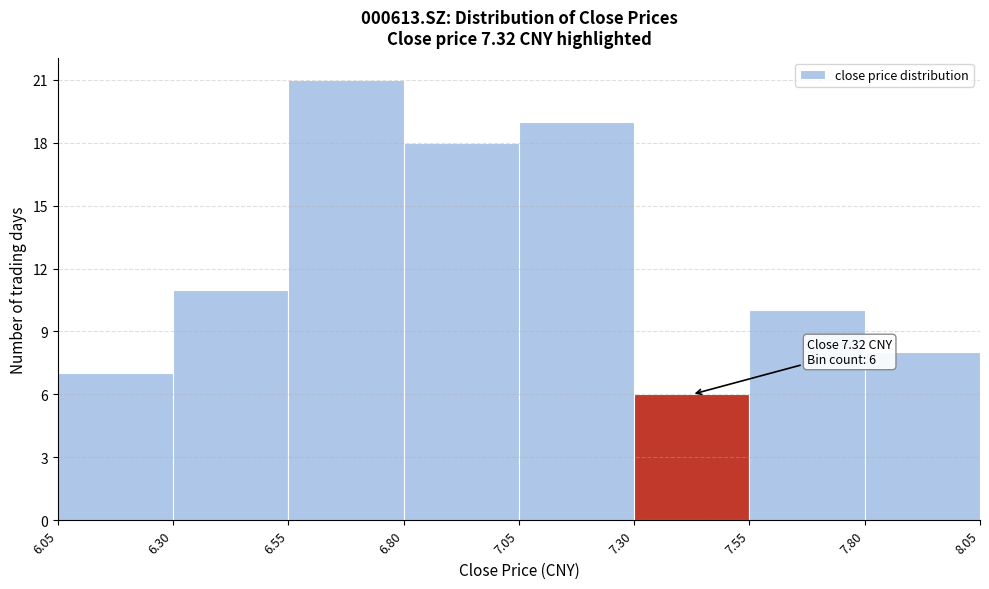

Which range on the x-axis has the tallest bar?

6.55 to 6.80